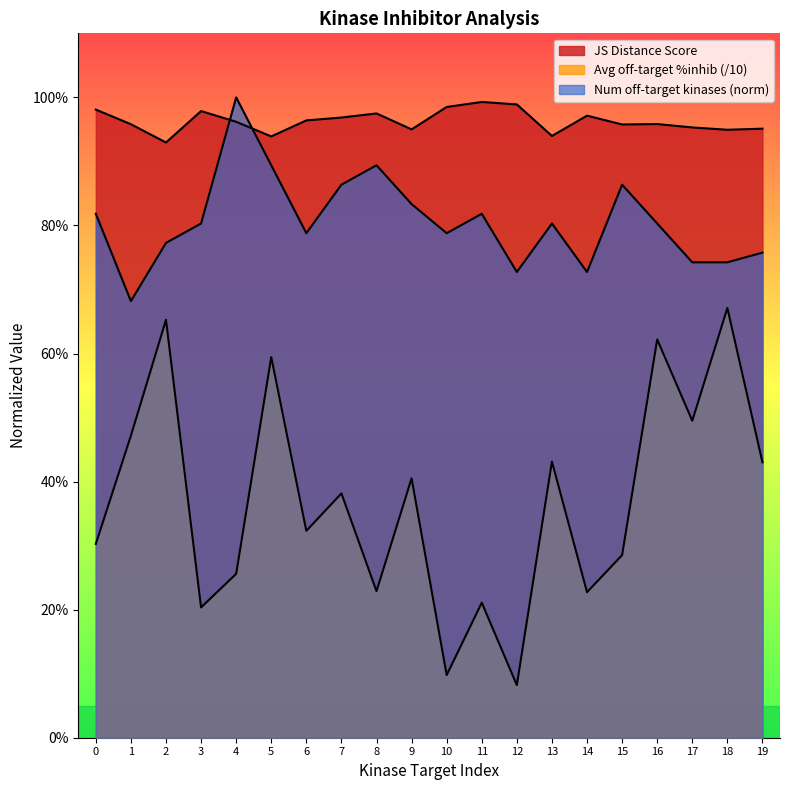

What is the value of the Average off-target kinase %inhib point at the 19th from the left?

0.7